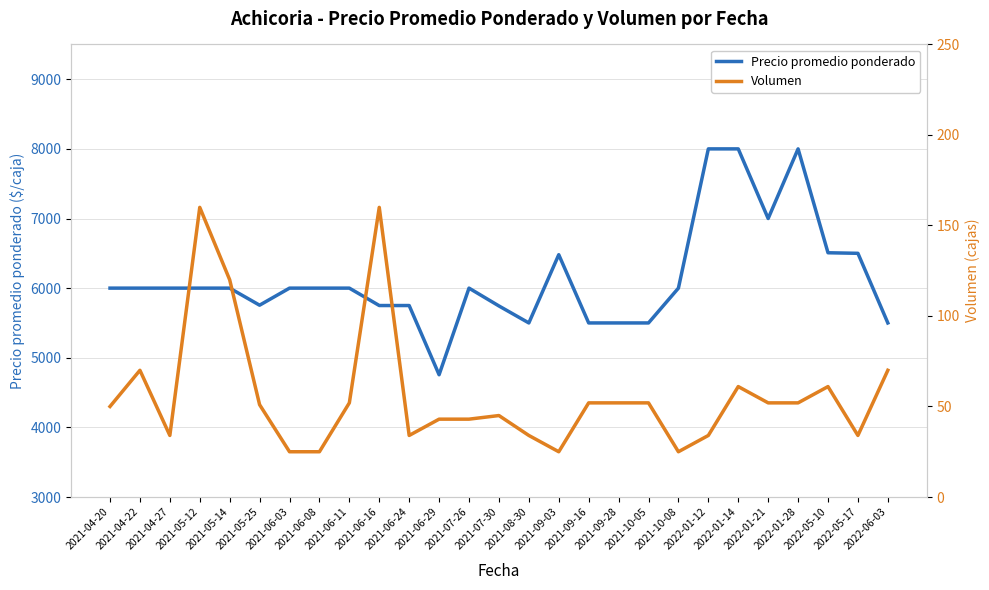

True or false: Volumen has more than 1 points higher than both neighbors.

True